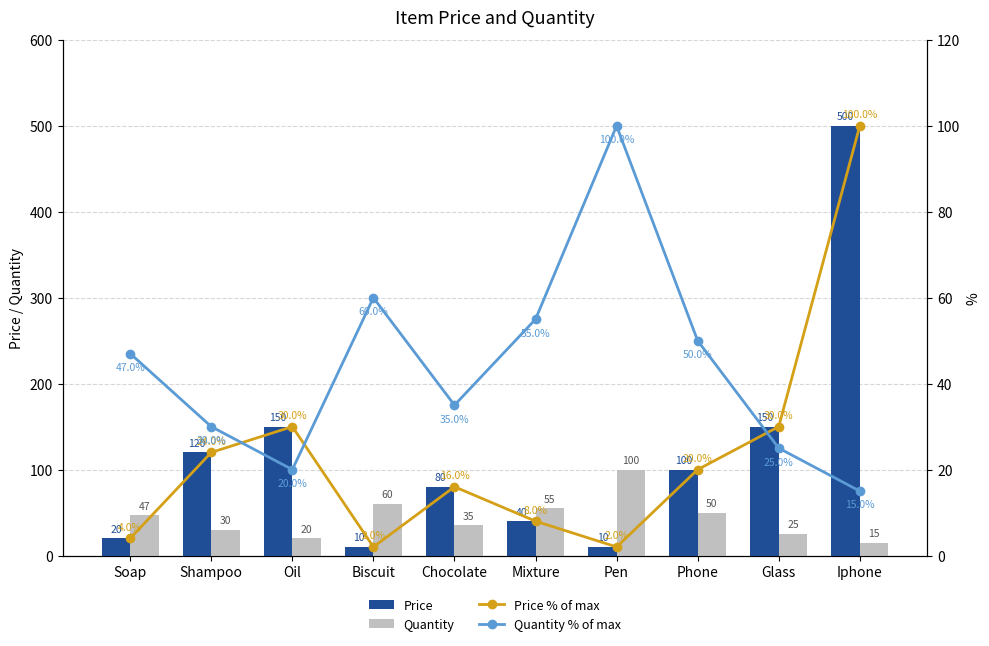

Rank the categories by Price value from highest to lowest.

Iphone, Oil, Glass, Shampoo, Phone, Chocolate, Mixture, Soap, Biscuit, Pen